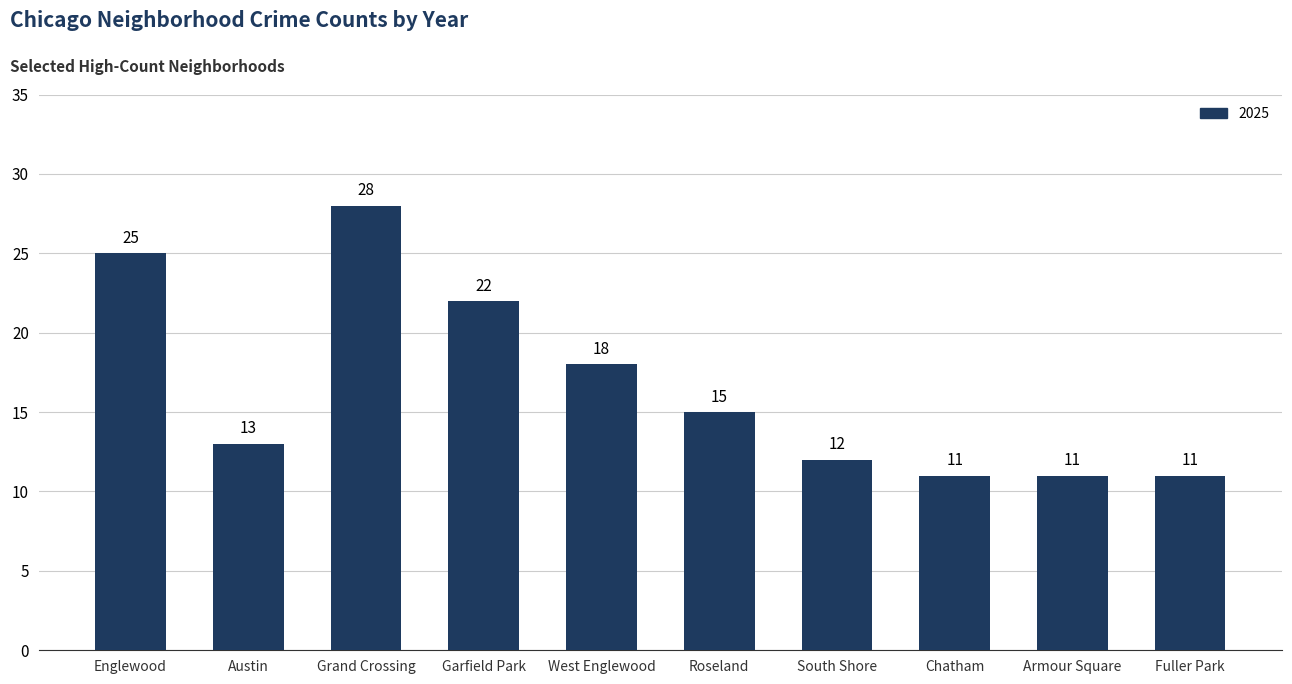

Between Englewood and South Shore, which is larger?

Englewood